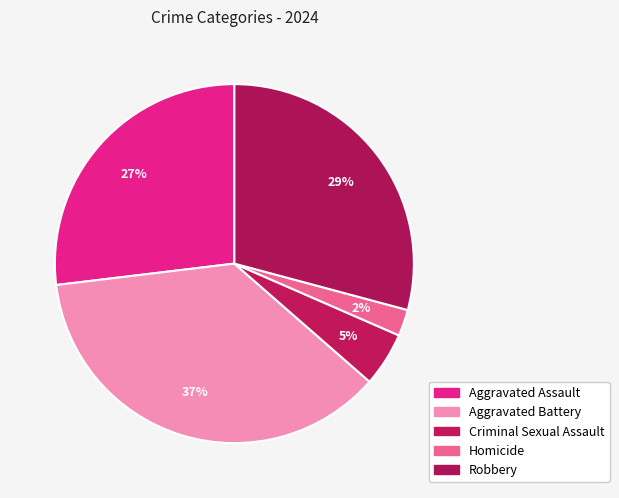

True or false: Robbery accounts for 29% of the total.

True